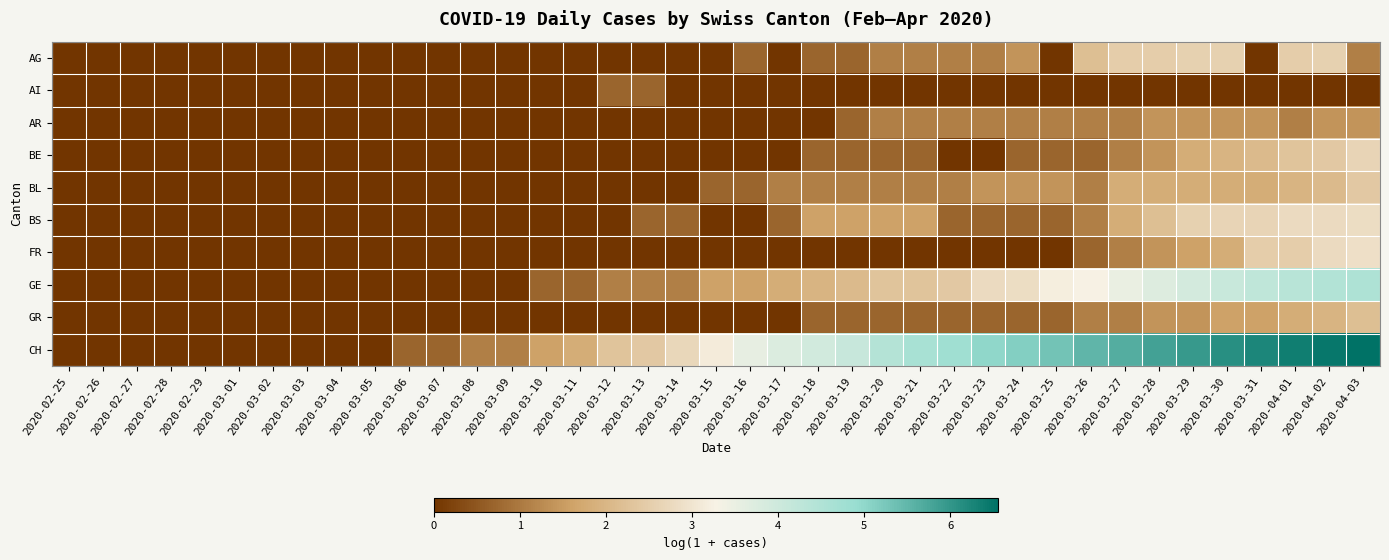

Reading right to left, transcribe all the data shown in this chart.

AG: 2020-04-03=1.1	2020-04-02=2.6	2020-04-01=2.5	2020-03-31=0.0	2020-03-30=2.6	2020-03-29=2.6	2020-03-28=2.5	2020-03-27=2.5	2020-03-26=2.2	2020-03-25=0.0	2020-03-24=1.4	2020-03-23=1.1	2020-03-22=1.1	2020-03-21=1.1	2020-03-20=1.1	2020-03-19=0.7	2020-03-18=0.7	2020-03-17=0.0	2020-03-16=0.7	2020-03-15=0.0	2020-03-14=0.0	2020-03-13=0.0	2020-03-12=0.0	2020-03-11=0.0	2020-03-10=0.0	2020-03-09=0.0	2020-03-08=0.0	2020-03-07=0.0	2020-03-06=0.0	2020-03-05=0.0	2020-03-04=0.0	2020-03-03=0.0	2020-03-02=0.0	2020-03-01=0.0	2020-02-29=0.0	2020-02-28=0.0	2020-02-27=0.0	2020-02-26=0.0	2020-02-25=0.0
AI: 2020-04-03=0.0	2020-04-02=0.0	2020-04-01=0.0	2020-03-31=0.0	2020-03-30=0.0	2020-03-29=0.0	2020-03-28=0.0	2020-03-27=0.0	2020-03-26=0.0	2020-03-25=0.0	2020-03-24=0.0	2020-03-23=0.0	2020-03-22=0.0	2020-03-21=0.0	2020-03-20=0.0	2020-03-19=0.0	2020-03-18=0.0	2020-03-17=0.0	2020-03-16=0.0	2020-03-15=0.0	2020-03-14=0.0	2020-03-13=0.7	2020-03-12=0.7	2020-03-11=0.0	2020-03-10=0.0	2020-03-09=0.0	2020-03-08=0.0	2020-03-07=0.0	2020-03-06=0.0	2020-03-05=0.0	2020-03-04=0.0	2020-03-03=0.0	2020-03-02=0.0	2020-03-01=0.0	2020-02-29=0.0	2020-02-28=0.0	2020-02-27=0.0	2020-02-26=0.0	2020-02-25=0.0
AR: 2020-04-03=1.4	2020-04-02=1.4	2020-04-01=1.1	2020-03-31=1.4	2020-03-30=1.4	2020-03-29=1.4	2020-03-28=1.4	2020-03-27=1.1	2020-03-26=1.1	2020-03-25=1.1	2020-03-24=1.1	2020-03-23=1.1	2020-03-22=1.1	2020-03-21=1.1	2020-03-20=1.1	2020-03-19=0.7	2020-03-18=0.0	2020-03-17=0.0	2020-03-16=0.0	2020-03-15=0.0	2020-03-14=0.0	2020-03-13=0.0	2020-03-12=0.0	2020-03-11=0.0	2020-03-10=0.0	2020-03-09=0.0	2020-03-08=0.0	2020-03-07=0.0	2020-03-06=0.0	2020-03-05=0.0	2020-03-04=0.0	2020-03-03=0.0	2020-03-02=0.0	2020-03-01=0.0	2020-02-29=0.0	2020-02-28=0.0	2020-02-27=0.0	2020-02-26=0.0	2020-02-25=0.0
BE: 2020-04-03=2.6	2020-04-02=2.4	2020-04-01=2.3	2020-03-31=2.1	2020-03-30=1.9	2020-03-29=1.8	2020-03-28=1.4	2020-03-27=1.1	2020-03-26=0.7	2020-03-25=0.7	2020-03-24=0.7	2020-03-23=0.0	2020-03-22=0.0	2020-03-21=0.7	2020-03-20=0.7	2020-03-19=0.7	2020-03-18=0.7	2020-03-17=0.0	2020-03-16=0.0	2020-03-15=0.0	2020-03-14=0.0	2020-03-13=0.0	2020-03-12=0.0	2020-03-11=0.0	2020-03-10=0.0	2020-03-09=0.0	2020-03-08=0.0	2020-03-07=0.0	2020-03-06=0.0	2020-03-05=0.0	2020-03-04=0.0	2020-03-03=0.0	2020-03-02=0.0	2020-03-01=0.0	2020-02-29=0.0	2020-02-28=0.0	2020-02-27=0.0	2020-02-26=0.0	2020-02-25=0.0
BL: 2020-04-03=2.4	2020-04-02=2.1	2020-04-01=1.9	2020-03-31=1.8	2020-03-30=1.8	2020-03-29=1.8	2020-03-28=1.8	2020-03-27=1.8	2020-03-26=1.1	2020-03-25=1.4	2020-03-24=1.4	2020-03-23=1.4	2020-03-22=1.1	2020-03-21=1.1	2020-03-20=1.1	2020-03-19=1.1	2020-03-18=1.1	2020-03-17=1.1	2020-03-16=0.7	2020-03-15=0.7	2020-03-14=0.0	2020-03-13=0.0	2020-03-12=0.0	2020-03-11=0.0	2020-03-10=0.0	2020-03-09=0.0	2020-03-08=0.0	2020-03-07=0.0	2020-03-06=0.0	2020-03-05=0.0	2020-03-04=0.0	2020-03-03=0.0	2020-03-02=0.0	2020-03-01=0.0	2020-02-29=0.0	2020-02-28=0.0	2020-02-27=0.0	2020-02-26=0.0	2020-02-25=0.0
BS: 2020-04-03=2.8	2020-04-02=2.8	2020-04-01=2.8	2020-03-31=2.6	2020-03-30=2.6	2020-03-29=2.6	2020-03-28=2.2	2020-03-27=1.8	2020-03-26=1.1	2020-03-25=0.7	2020-03-24=0.7	2020-03-23=0.7	2020-03-22=0.7	2020-03-21=1.6	2020-03-20=1.6	2020-03-19=1.6	2020-03-18=1.6	2020-03-17=0.7	2020-03-16=0.0	2020-03-15=0.0	2020-03-14=0.7	2020-03-13=0.7	2020-03-12=0.0	2020-03-11=0.0	2020-03-10=0.0	2020-03-09=0.0	2020-03-08=0.0	2020-03-07=0.0	2020-03-06=0.0	2020-03-05=0.0	2020-03-04=0.0	2020-03-03=0.0	2020-03-02=0.0	2020-03-01=0.0	2020-02-29=0.0	2020-02-28=0.0	2020-02-27=0.0	2020-02-26=0.0	2020-02-25=0.0
FR: 2020-04-03=2.9	2020-04-02=2.8	2020-04-01=2.5	2020-03-31=2.5	2020-03-30=1.8	2020-03-29=1.6	2020-03-28=1.4	2020-03-27=1.1	2020-03-26=0.7	2020-03-25=0.0	2020-03-24=0.0	2020-03-23=0.0	2020-03-22=0.0	2020-03-21=0.0	2020-03-20=0.0	2020-03-19=0.0	2020-03-18=0.0	2020-03-17=0.0	2020-03-16=0.0	2020-03-15=0.0	2020-03-14=0.0	2020-03-13=0.0	2020-03-12=0.0	2020-03-11=0.0	2020-03-10=0.0	2020-03-09=0.0	2020-03-08=0.0	2020-03-07=0.0	2020-03-06=0.0	2020-03-05=0.0	2020-03-04=0.0	2020-03-03=0.0	2020-03-02=0.0	2020-03-01=0.0	2020-02-29=0.0	2020-02-28=0.0	2020-02-27=0.0	2020-02-26=0.0	2020-02-25=0.0
GE: 2020-04-03=4.5	2020-04-02=4.5	2020-04-01=4.4	2020-03-31=4.2	2020-03-30=4.1	2020-03-29=3.9	2020-03-28=3.7	2020-03-27=3.5	2020-03-26=3.3	2020-03-25=3.2	2020-03-24=2.8	2020-03-23=2.8	2020-03-22=2.4	2020-03-21=2.3	2020-03-20=2.3	2020-03-19=2.1	2020-03-18=1.9	2020-03-17=1.8	2020-03-16=1.6	2020-03-15=1.6	2020-03-14=1.1	2020-03-13=1.1	2020-03-12=1.1	2020-03-11=0.7	2020-03-10=0.7	2020-03-09=0.0	2020-03-08=0.0	2020-03-07=0.0	2020-03-06=0.0	2020-03-05=0.0	2020-03-04=0.0	2020-03-03=0.0	2020-03-02=0.0	2020-03-01=0.0	2020-02-29=0.0	2020-02-28=0.0	2020-02-27=0.0	2020-02-26=0.0	2020-02-25=0.0
GR: 2020-04-03=2.2	2020-04-02=1.9	2020-04-01=1.8	2020-03-31=1.6	2020-03-30=1.6	2020-03-29=1.4	2020-03-28=1.4	2020-03-27=1.1	2020-03-26=1.1	2020-03-25=0.7	2020-03-24=0.7	2020-03-23=0.7	2020-03-22=0.7	2020-03-21=0.7	2020-03-20=0.7	2020-03-19=0.7	2020-03-18=0.7	2020-03-17=0.0	2020-03-16=0.0	2020-03-15=0.0	2020-03-14=0.0	2020-03-13=0.0	2020-03-12=0.0	2020-03-11=0.0	2020-03-10=0.0	2020-03-09=0.0	2020-03-08=0.0	2020-03-07=0.0	2020-03-06=0.0	2020-03-05=0.0	2020-03-04=0.0	2020-03-03=0.0	2020-03-02=0.0	2020-03-01=0.0	2020-02-29=0.0	2020-02-28=0.0	2020-02-27=0.0	2020-02-26=0.0	2020-02-25=0.0
CH: 2020-04-03=6.6	2020-04-02=6.5	2020-04-01=6.4	2020-03-31=6.2	2020-03-30=6.1	2020-03-29=6.0	2020-03-28=5.8	2020-03-27=5.7	2020-03-26=5.5	2020-03-25=5.3	2020-03-24=5.1	2020-03-23=5.0	2020-03-22=4.8	2020-03-21=4.6	2020-03-20=4.4	2020-03-19=4.1	2020-03-18=3.9	2020-03-17=3.7	2020-03-16=3.6	2020-03-15=3.1	2020-03-14=2.7	2020-03-13=2.4	2020-03-12=2.3	2020-03-11=1.8	2020-03-10=1.6	2020-03-09=1.1	2020-03-08=1.1	2020-03-07=0.7	2020-03-06=0.7	2020-03-05=0.0	2020-03-04=0.0	2020-03-03=0.0	2020-03-02=0.0	2020-03-01=0.0	2020-02-29=0.0	2020-02-28=0.0	2020-02-27=0.0	2020-02-26=0.0	2020-02-25=0.0